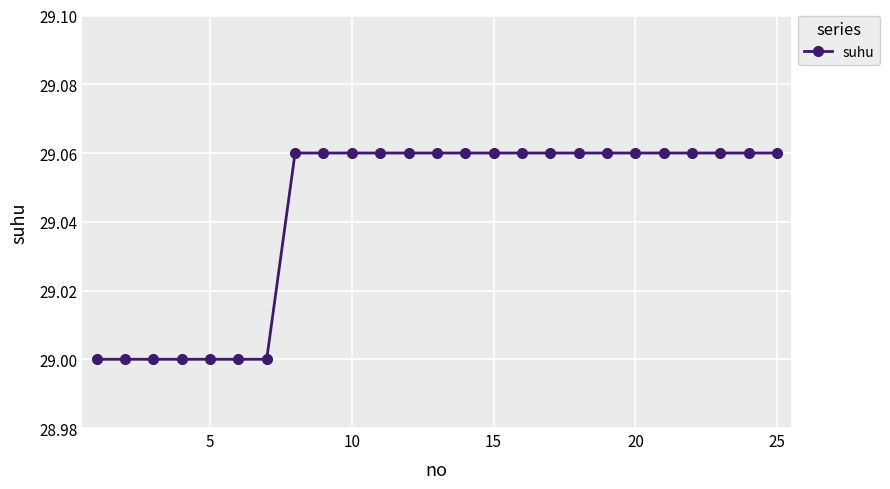

What is the minimum value shown in the chart?

29.0